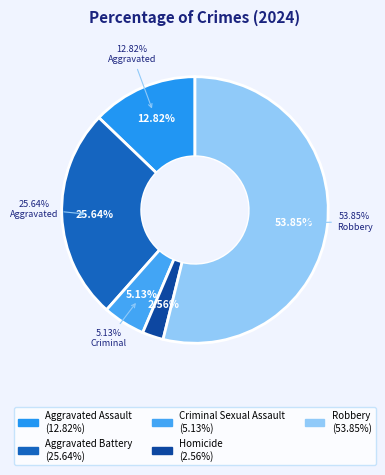

Between Homicide and Aggravated Assault, which is larger?

Aggravated Assault